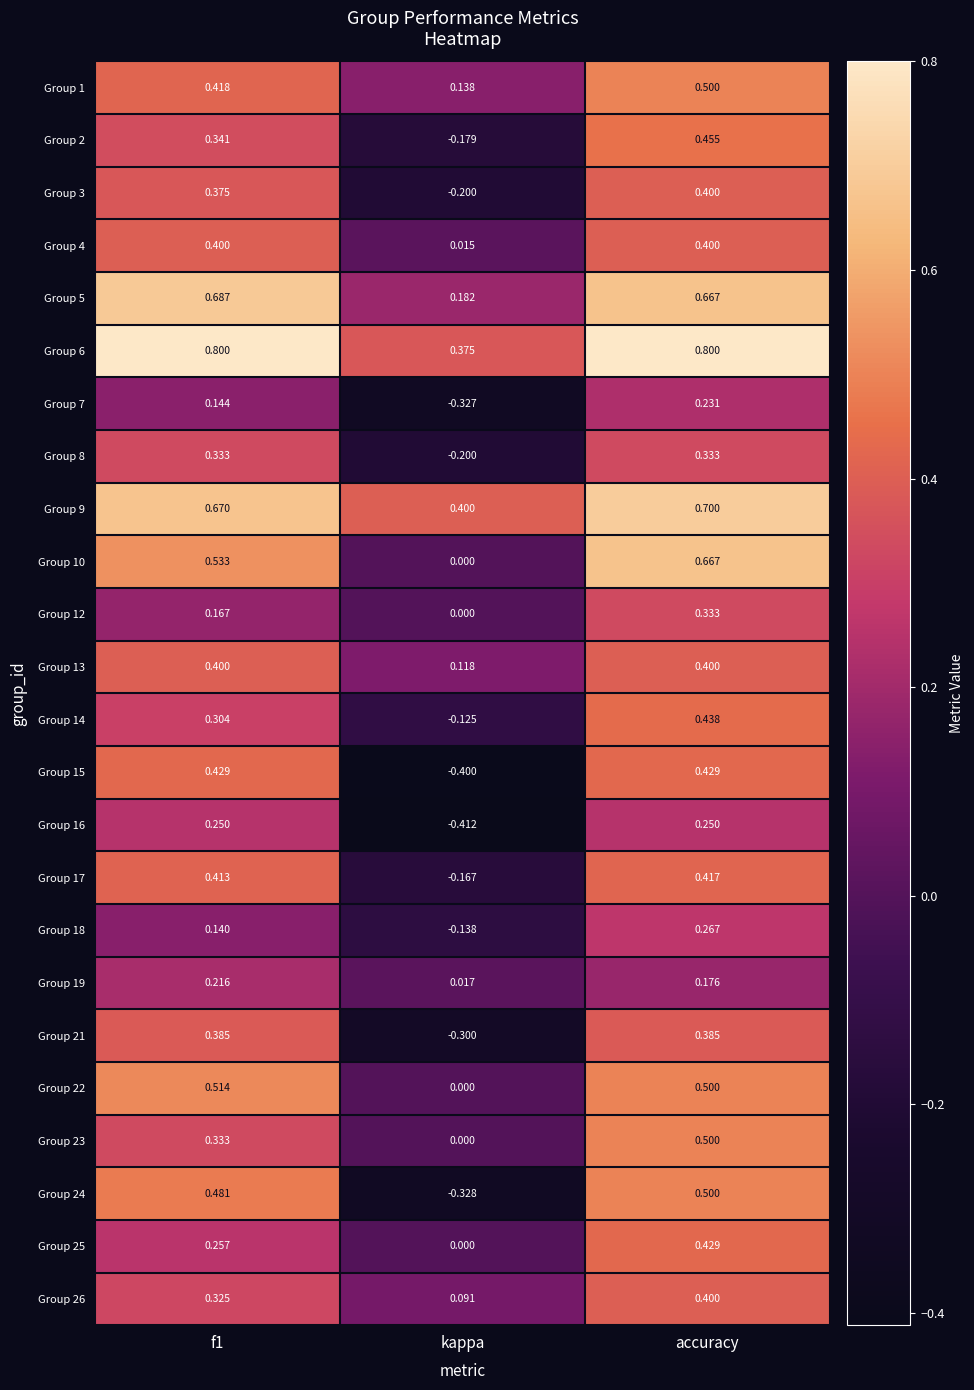

At which label does Group 1 reach its minimum?

kappa